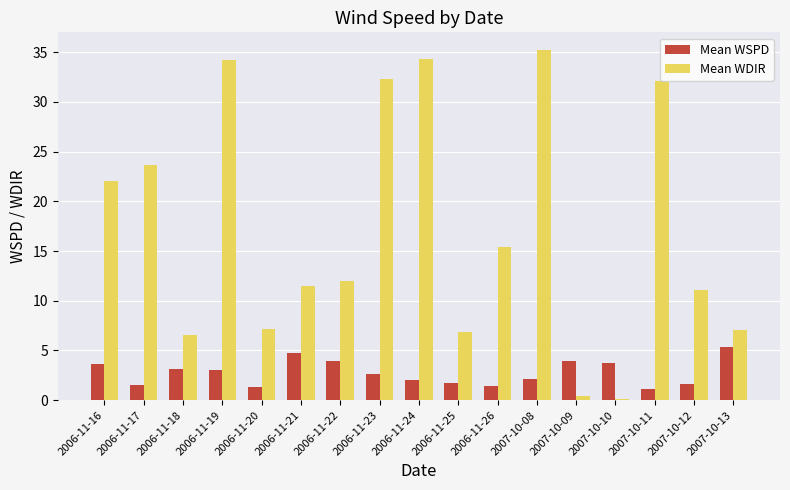

Rank the series by their average value, from highest to lowest.

Mean WDIR, Mean WSPD